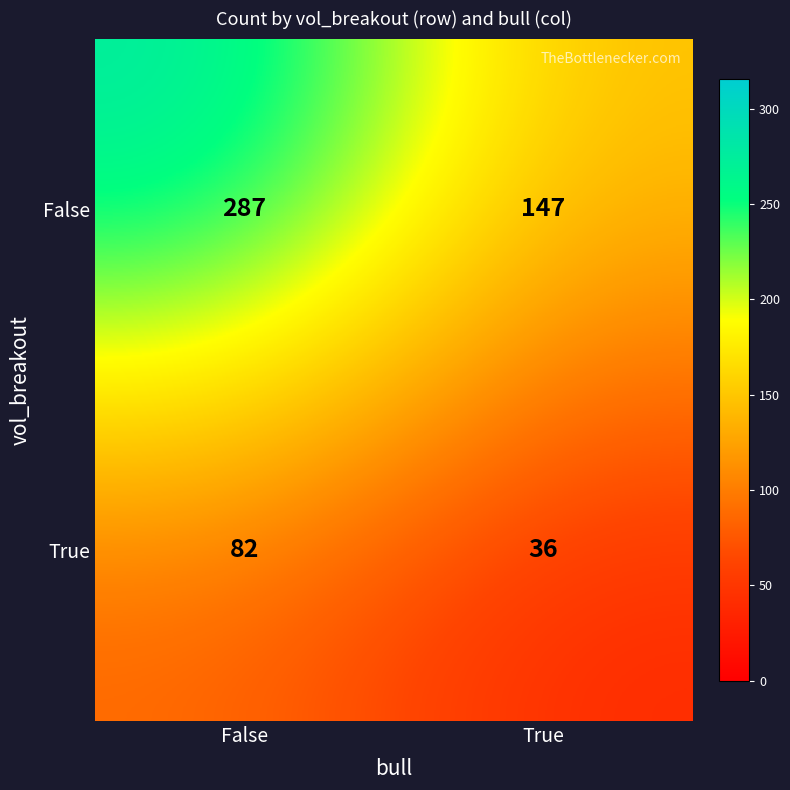

What is the difference between the maximum and minimum values in the False series?

140